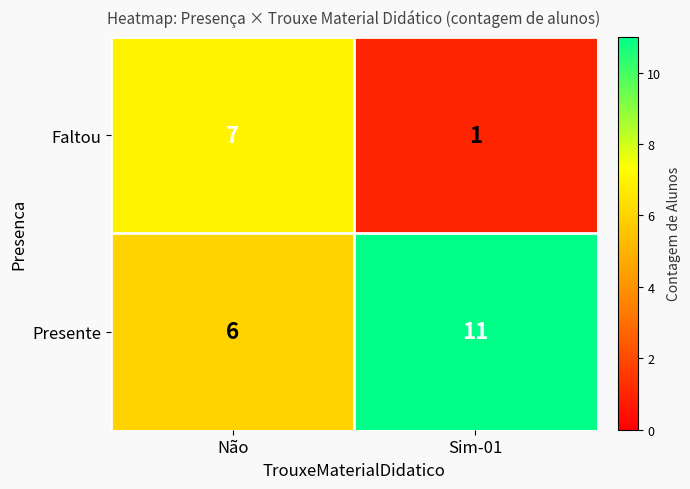

What is the maximum value shown in the chart?

11